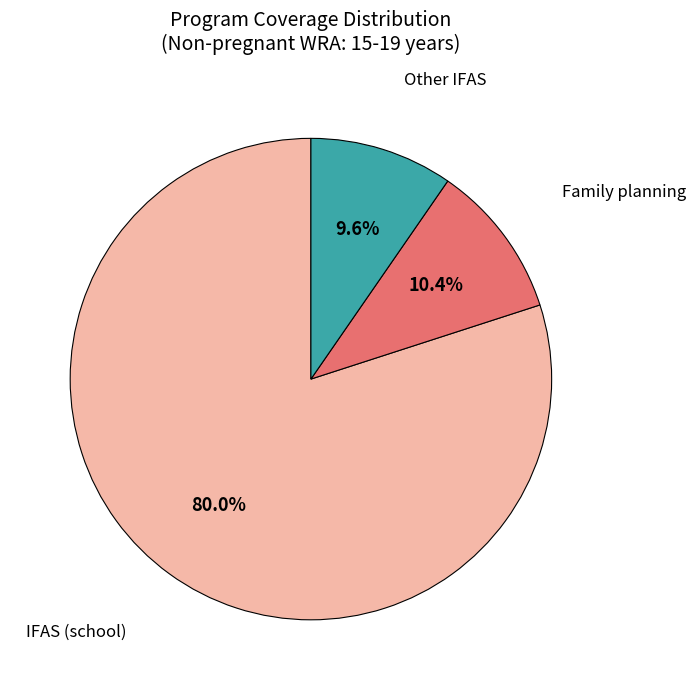

Is there any slice that represents more than half of the pie?

Yes